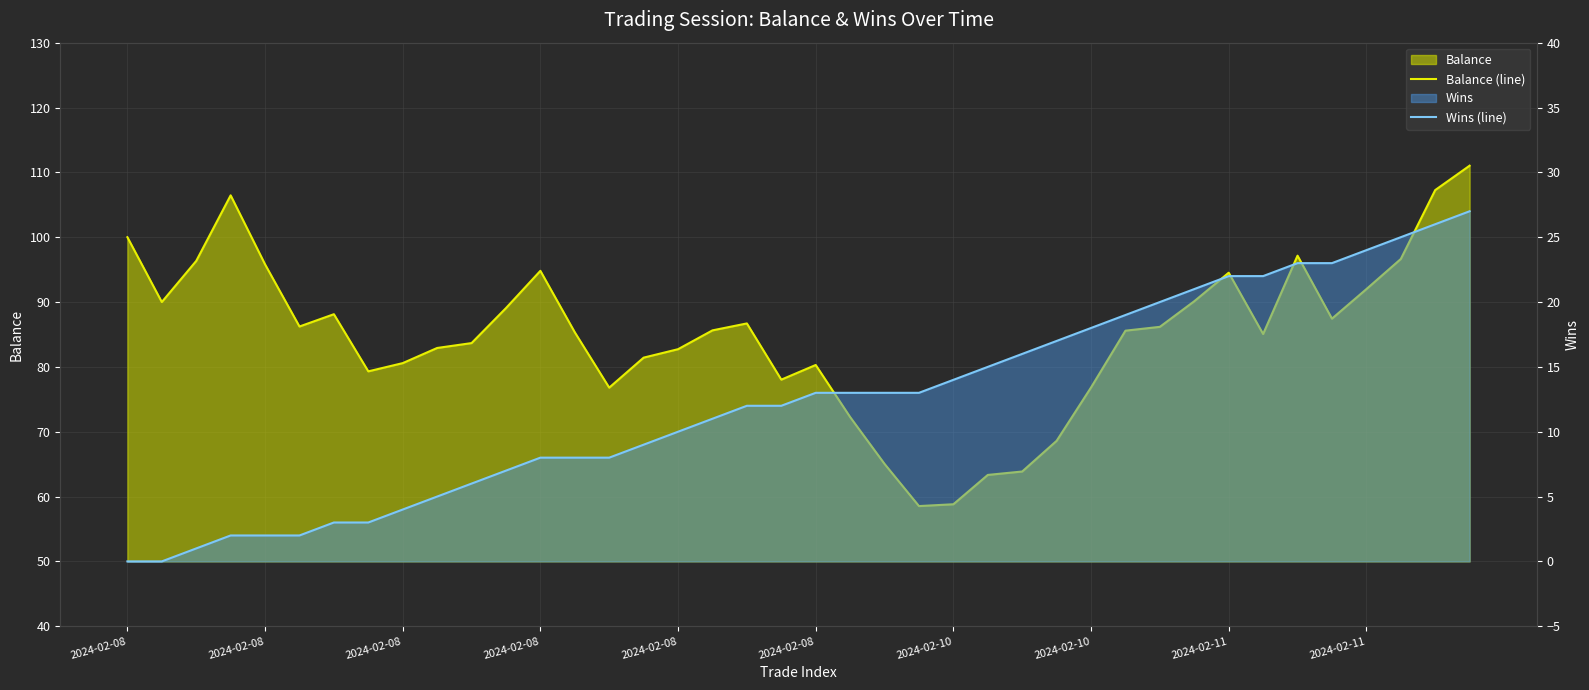

What is the average value of the Balance (line) series?

84.8